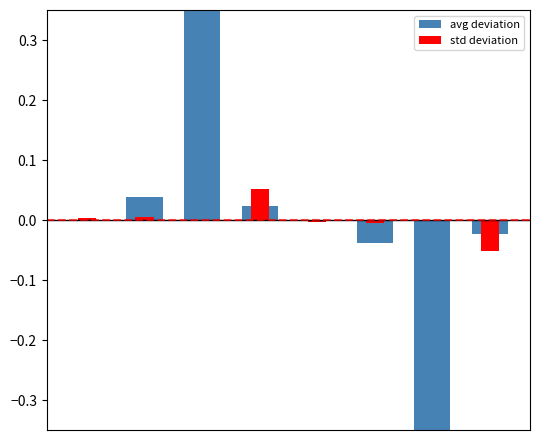

Reading left to right, transcribe all the data shown in this chart.

avg deviation: 0.0	0.0	0.3	0.0	0.0	-0.0	-0.3	-0.0
std deviation: 0.0	0.0	0.0	0.1	-0.0	-0.0	0.0	-0.1